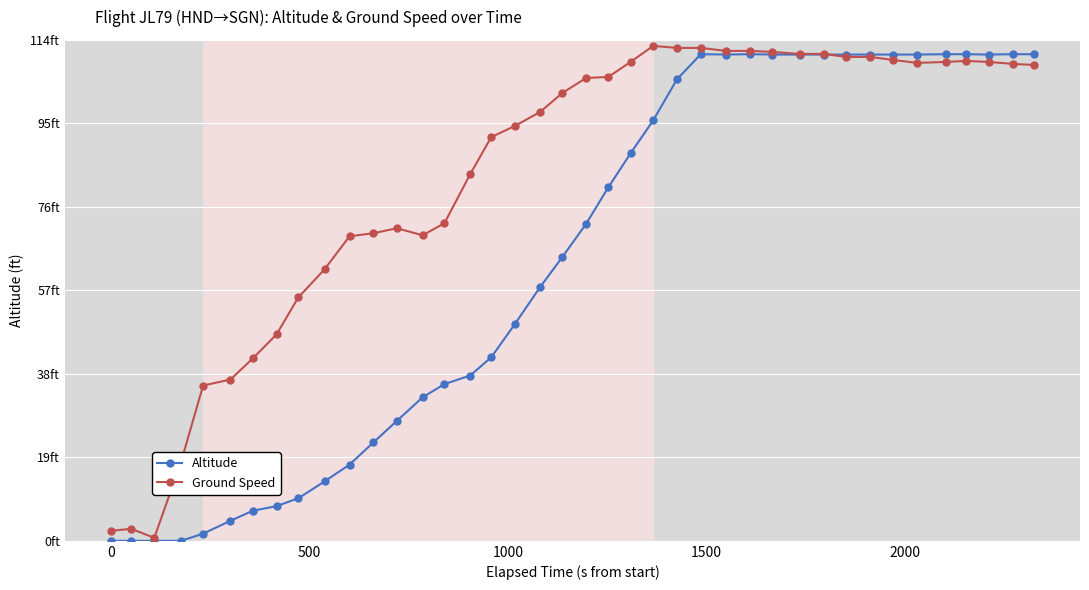

What is the maximum value for Ground Speed?

5.9